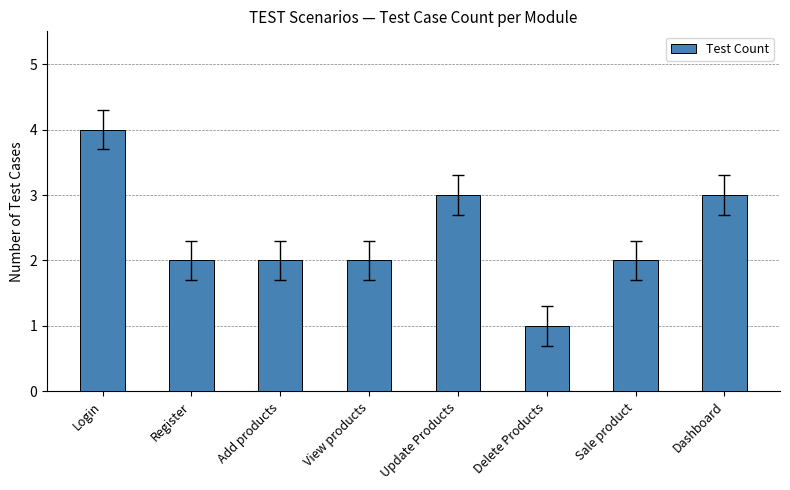

What is the sum of all values?

19